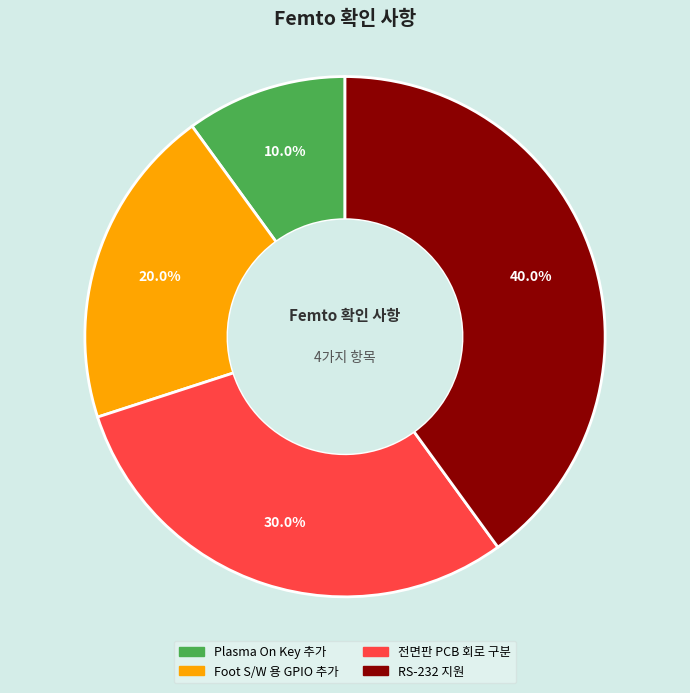

Is there any slice that represents more than half of the pie?

No